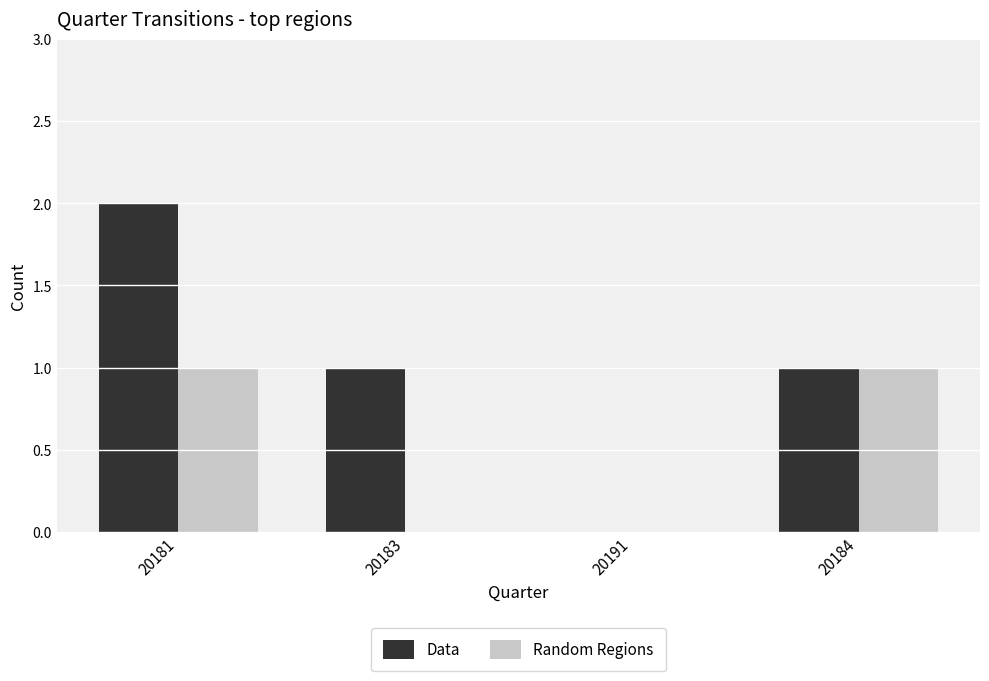

Which series changed the most between 20183 and 20184?

Random Regions